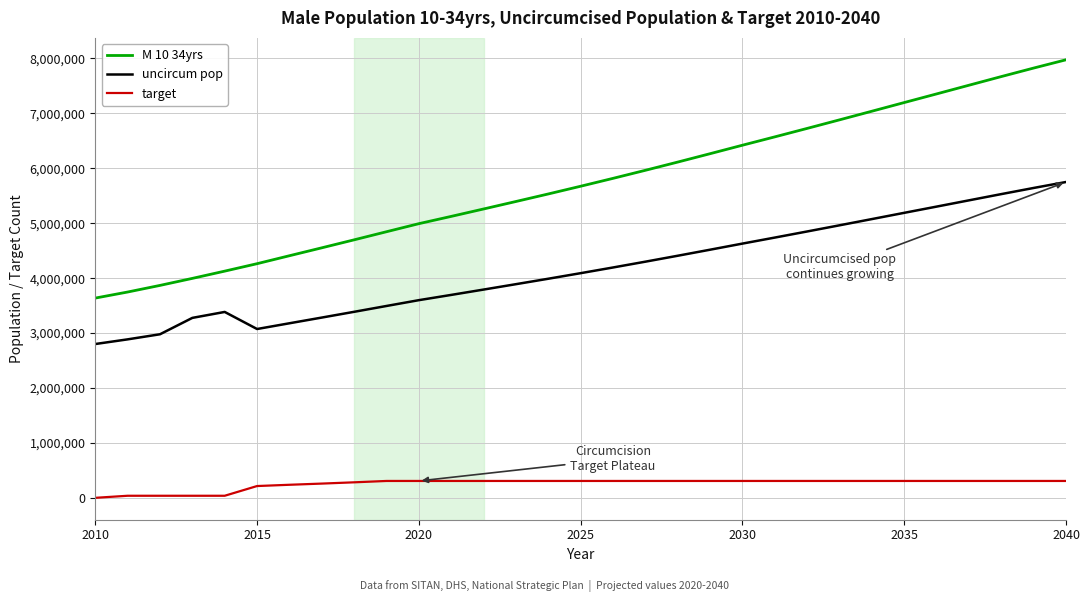

Rank the series by their maximum value, from lowest to highest.

target, uncircum pop, M 10 34yrs